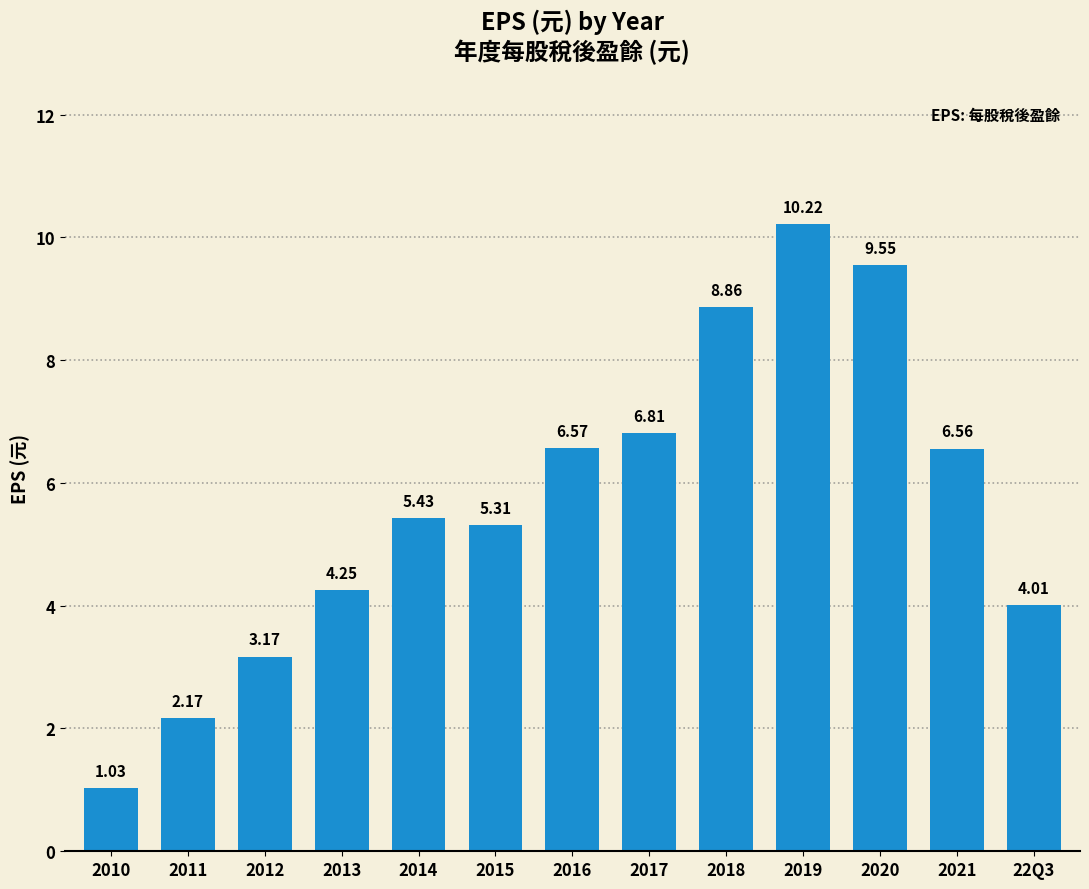

Which label corresponds to the largest value in the chart?

2019